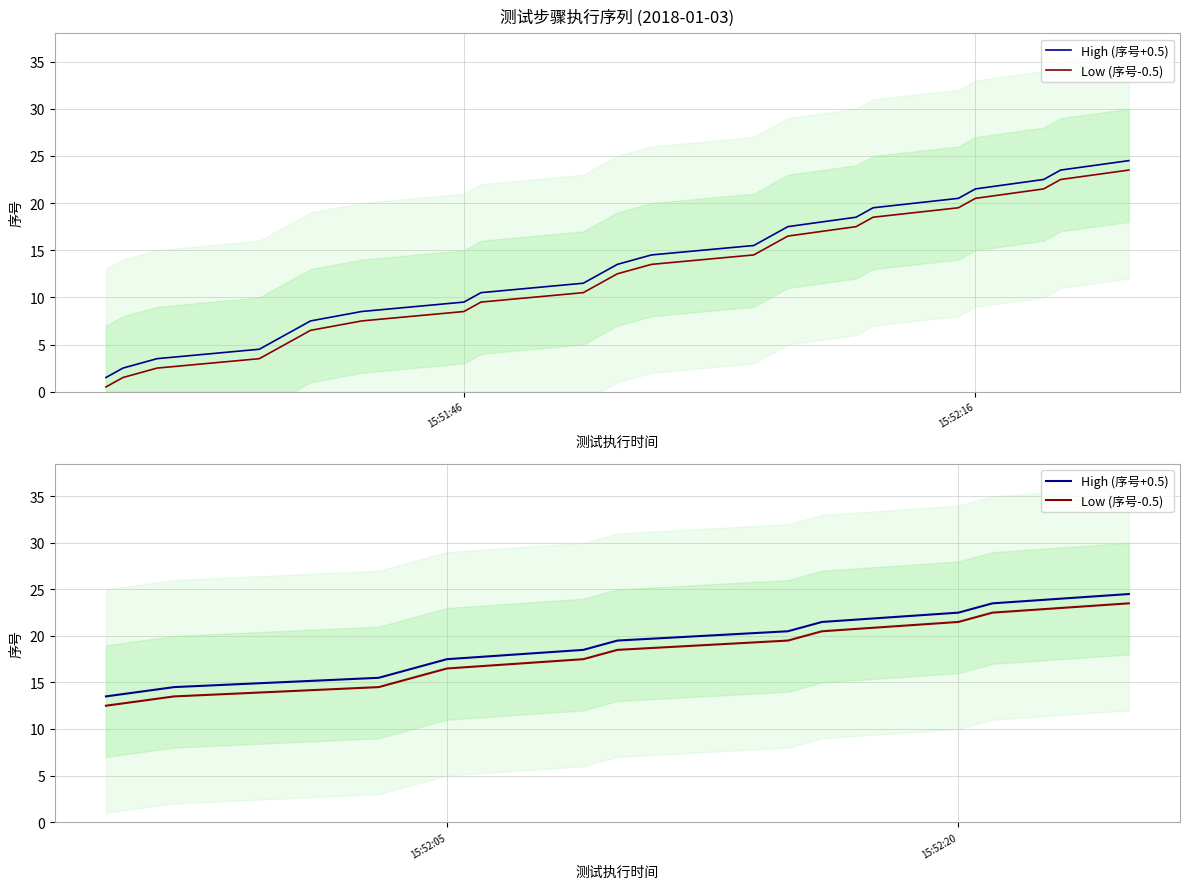

Which series has the largest total across all categories?

High (序号+0.5)